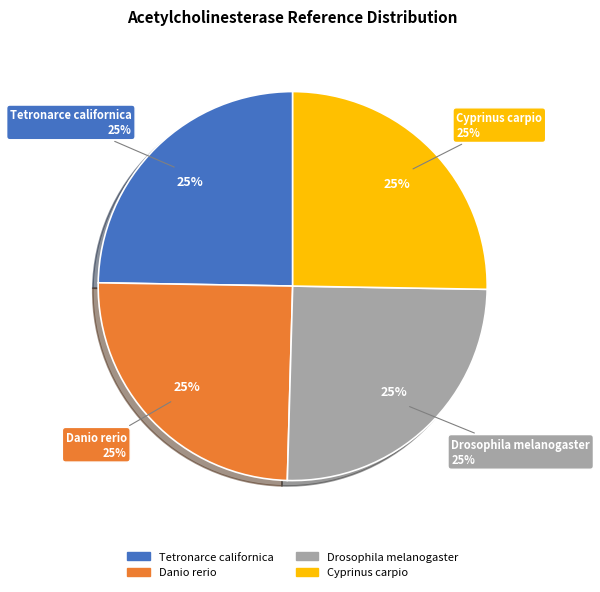

What is the smallest slice in the pie chart?

Tetronarce californica